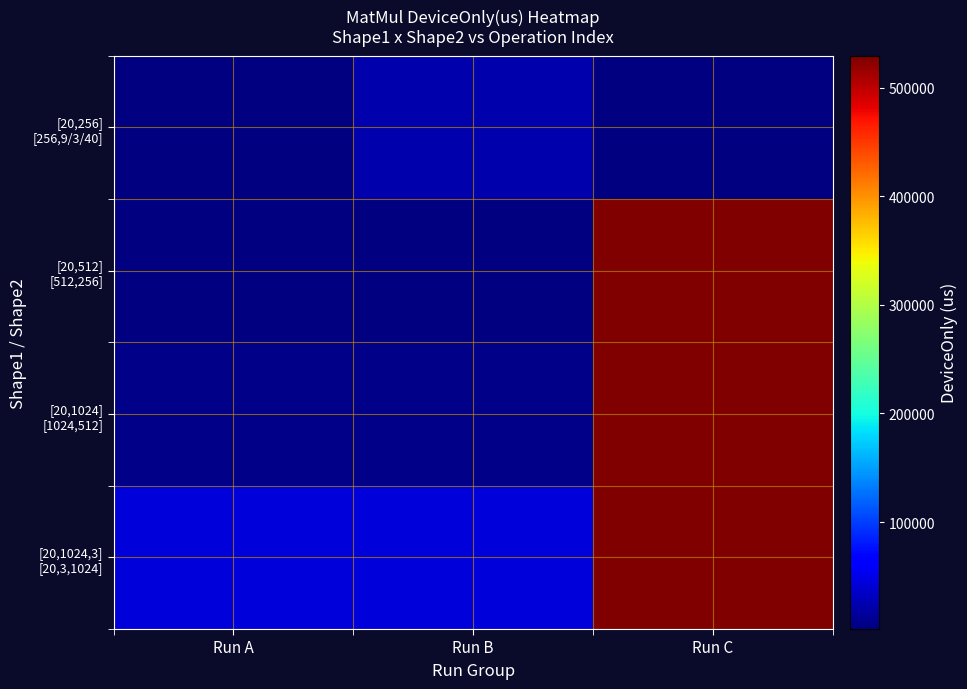

Rank the series by their maximum value, from highest to lowest.

[20,512] [512,256], [20,1024,3] [20,3,1024], [20,1024] [1024,512], [20,256] [256,9/3/40]